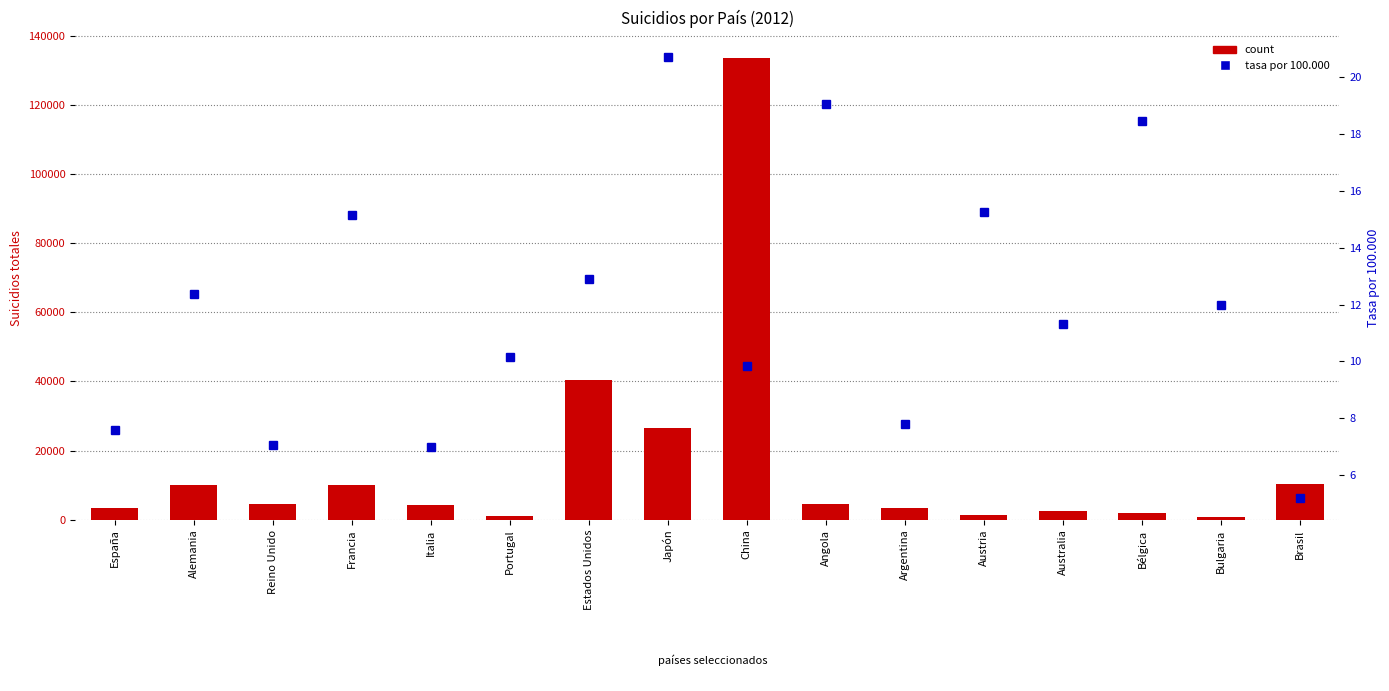

What is the difference between the second highest and second lowest values in the count series?

39455.0